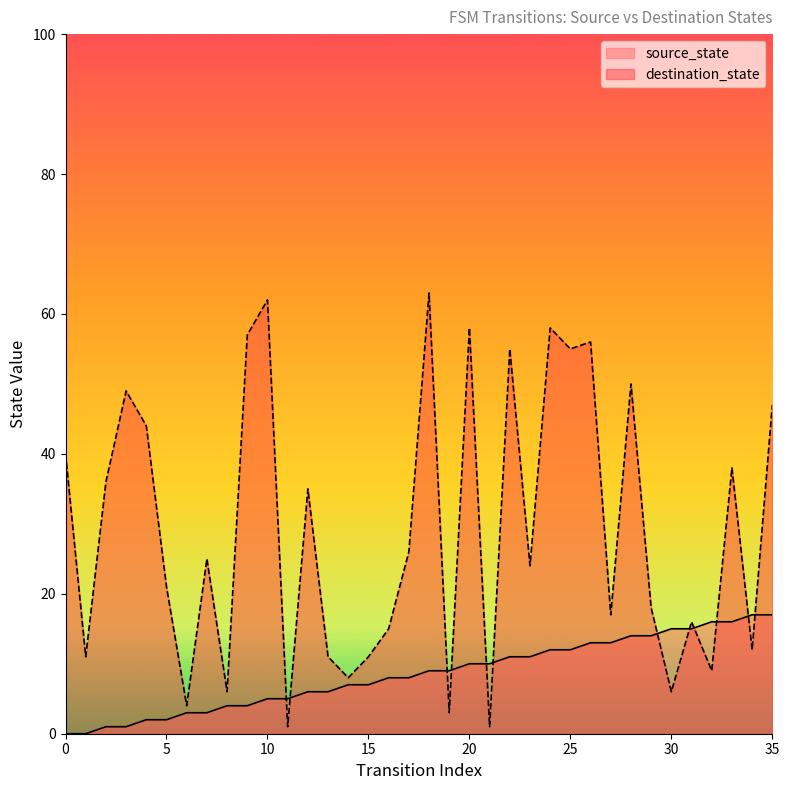

At 6, list the series in order from smallest to largest.

source_state, destination_state